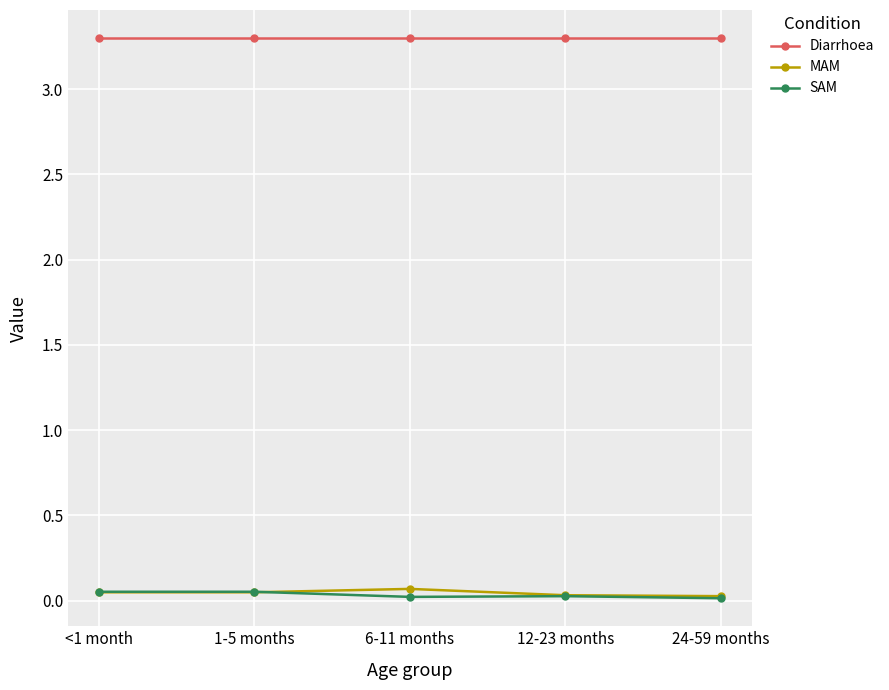

Which series has the largest total across all categories?

Diarrhoea